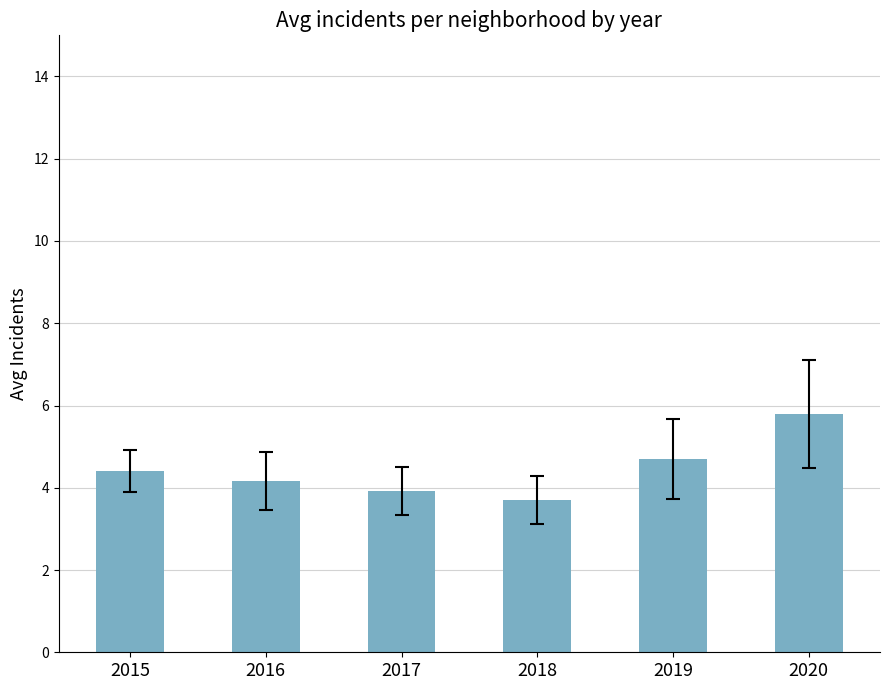

Which label corresponds to the largest value in the chart?

2020